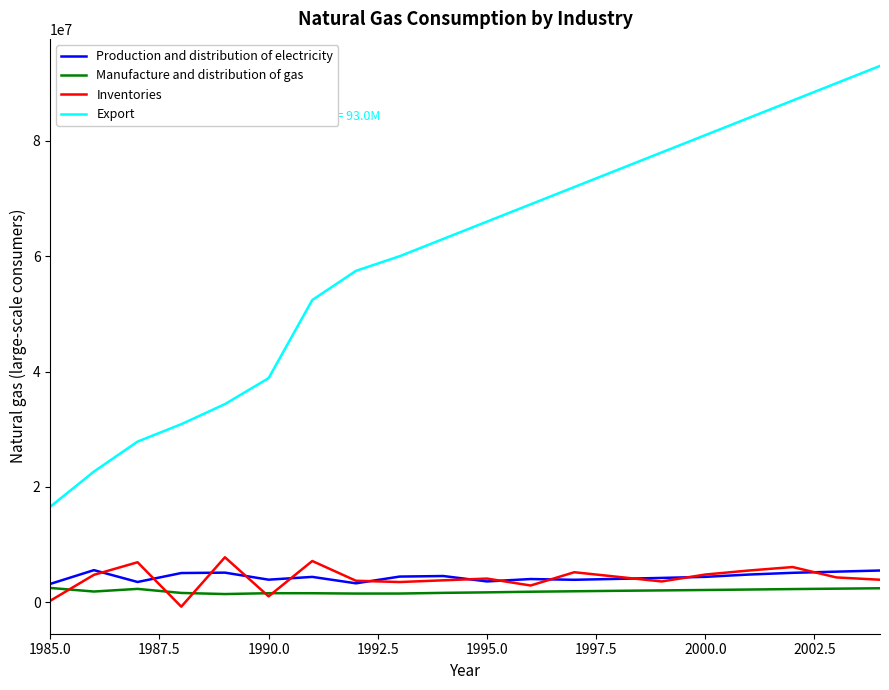

Which series has the widest spread of values?

Export